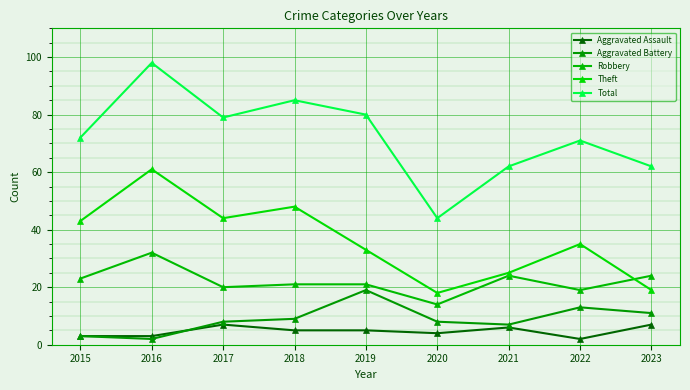

Which series changed the most between 2020 and 2021?

Total